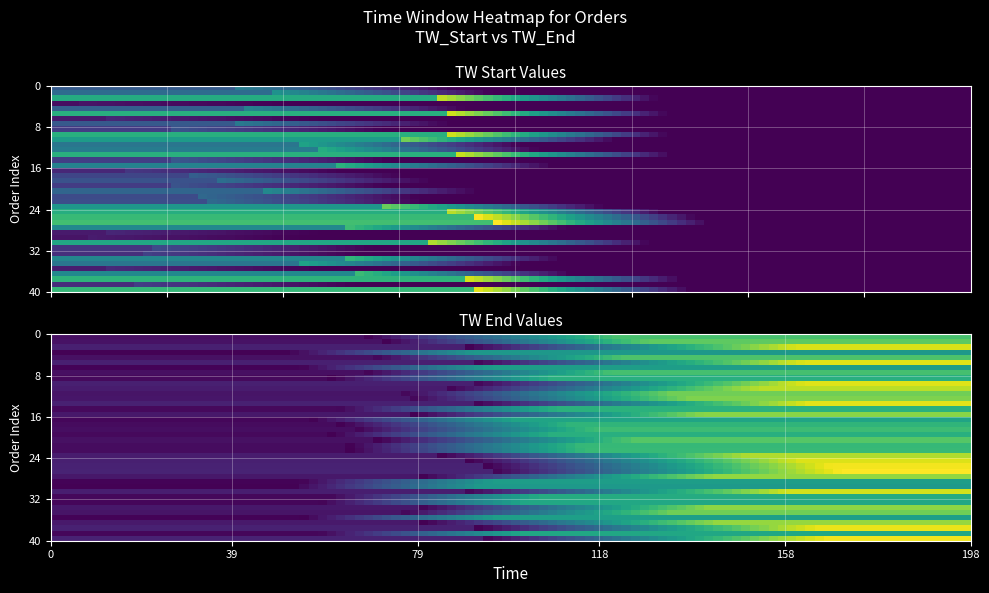

Which series changed the most between 19 and 33?

tw_start